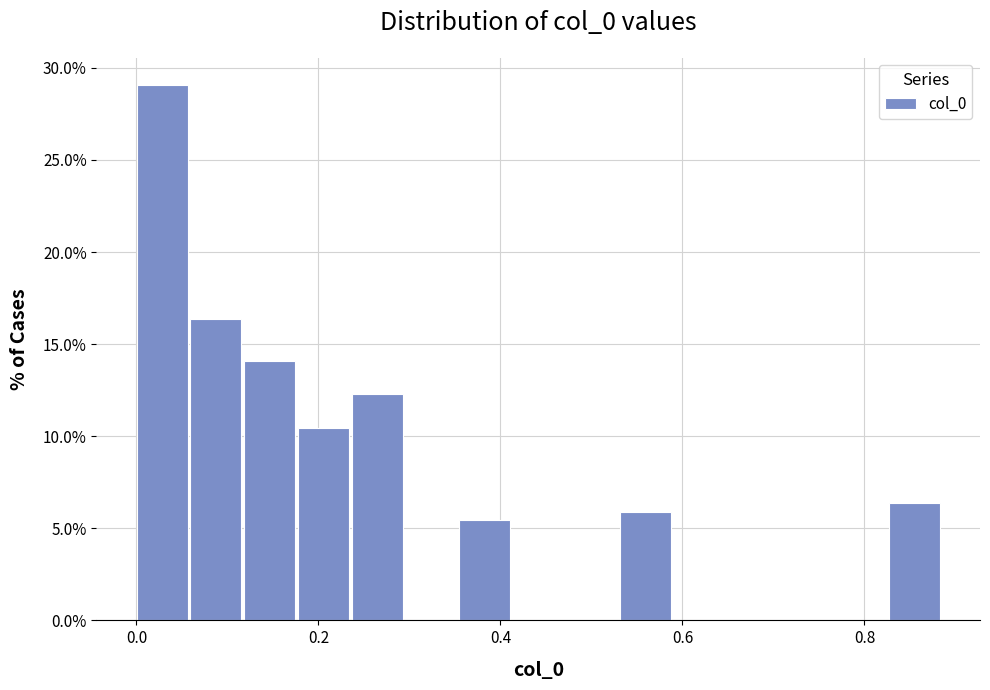

Around what value on the x-axis is the tallest bar? Give the approximate position of its centre, as read against the axis.

0.02